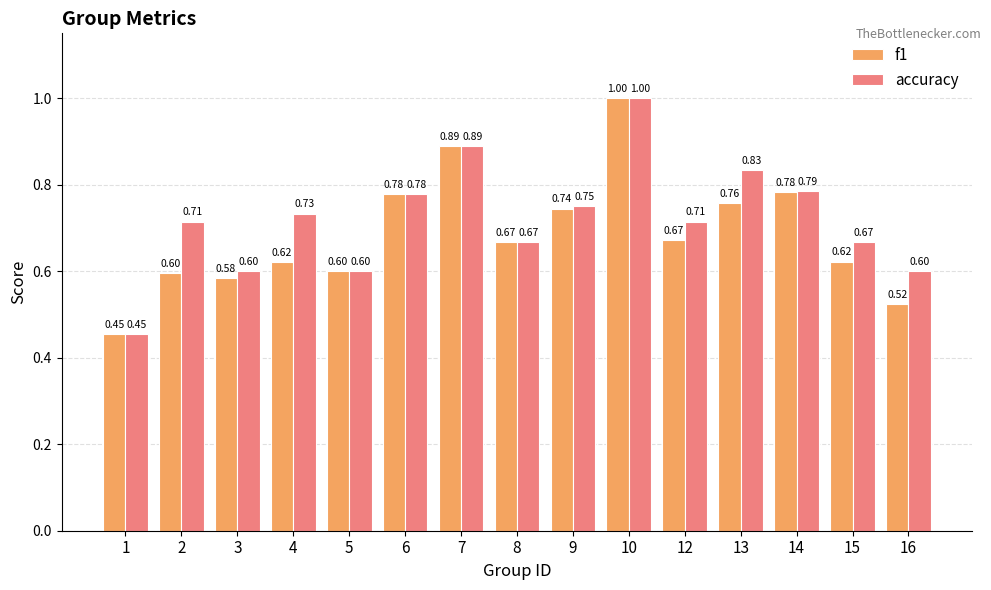

How many distinct data groups are displayed?

2